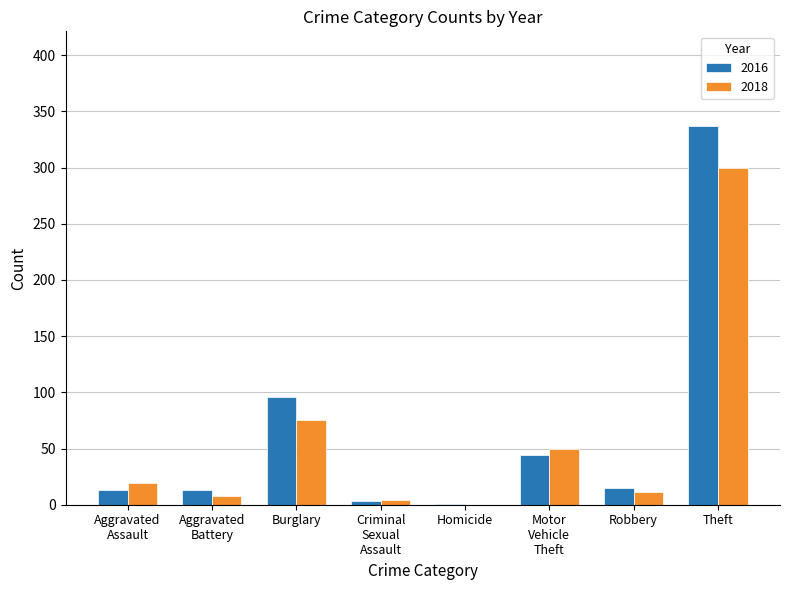

What is the average value of the 2016 series?

65